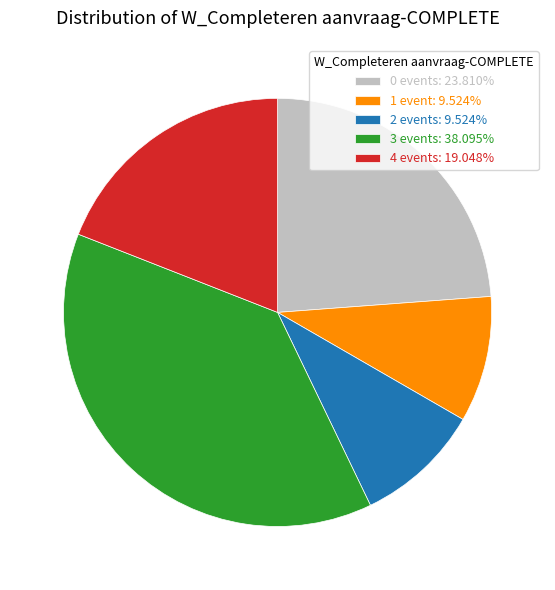

What is the ratio of the value at 3 events: 38.095% to the value at 0 events: 23.810%?

1.6